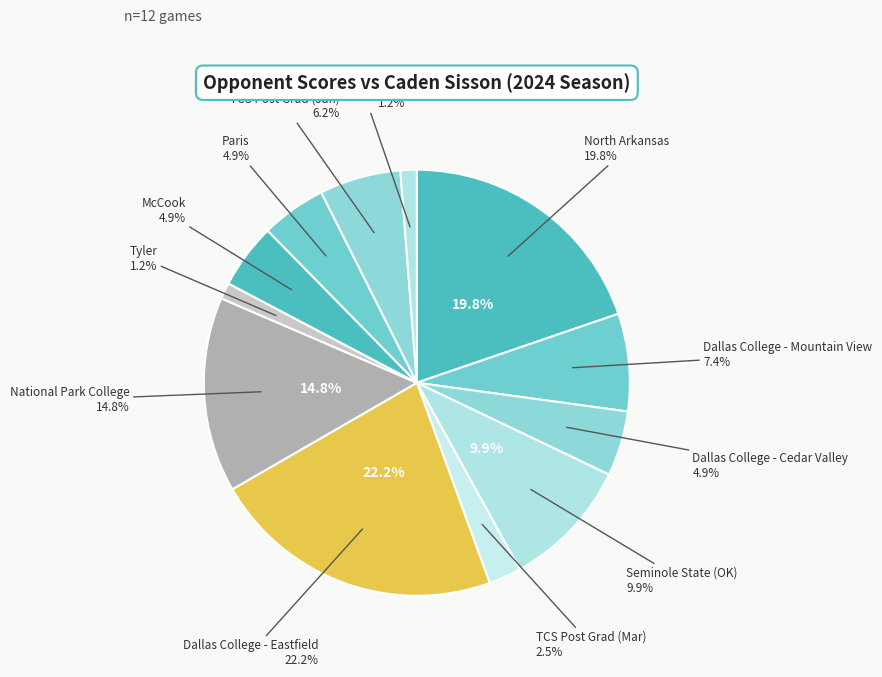

Is it true that Seminole State (OK) is 10% of the pie?

True